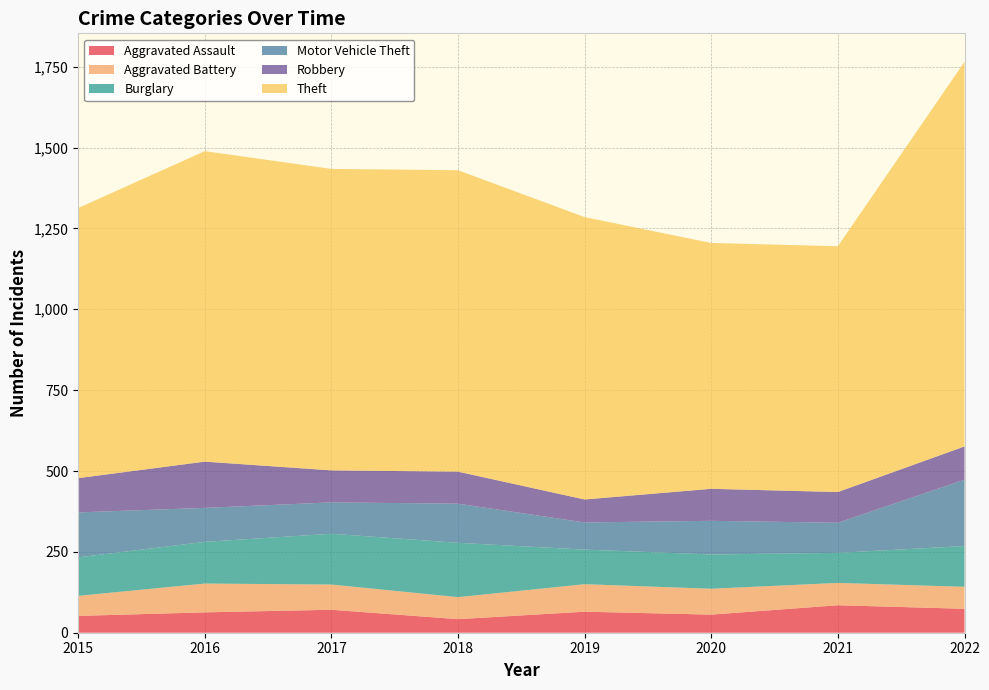

Reading left to right, what are all the values shown in this chart?

Aggravated Assault: 2015=52	2016=63	2017=71	2018=42	2019=65	2020=56	2021=85	2022=74
Aggravated Battery: 2015=62	2016=89	2017=78	2018=68	2019=85	2020=80	2021=69	2022=68
Burglary: 2015=119	2016=129	2017=157	2018=168	2019=107	2020=106	2021=93	2022=126
Motor Vehicle Theft: 2015=139	2016=105	2017=97	2018=121	2019=84	2020=104	2021=93	2022=205
Robbery: 2015=106	2016=143	2017=99	2018=99	2019=71	2020=99	2021=95	2022=103
Theft: 2015=835	2016=960	2017=932	2018=932	2019=873	2020=760	2021=760	2022=1189